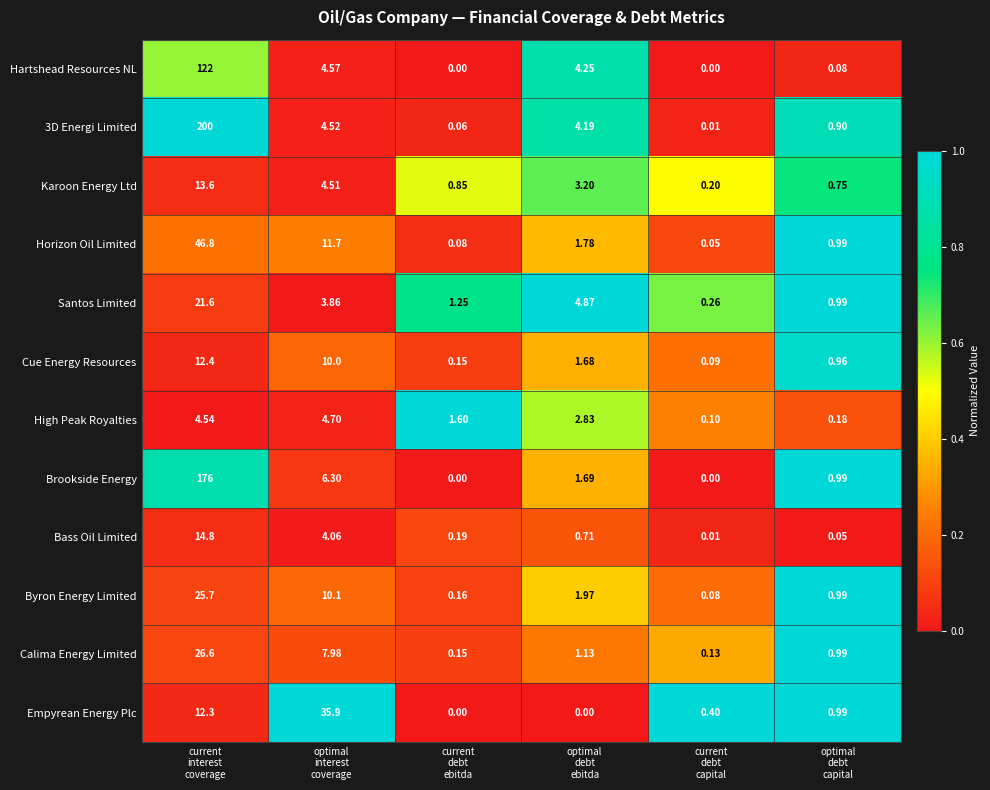

At how many categories does at least one series exceed 0?

6